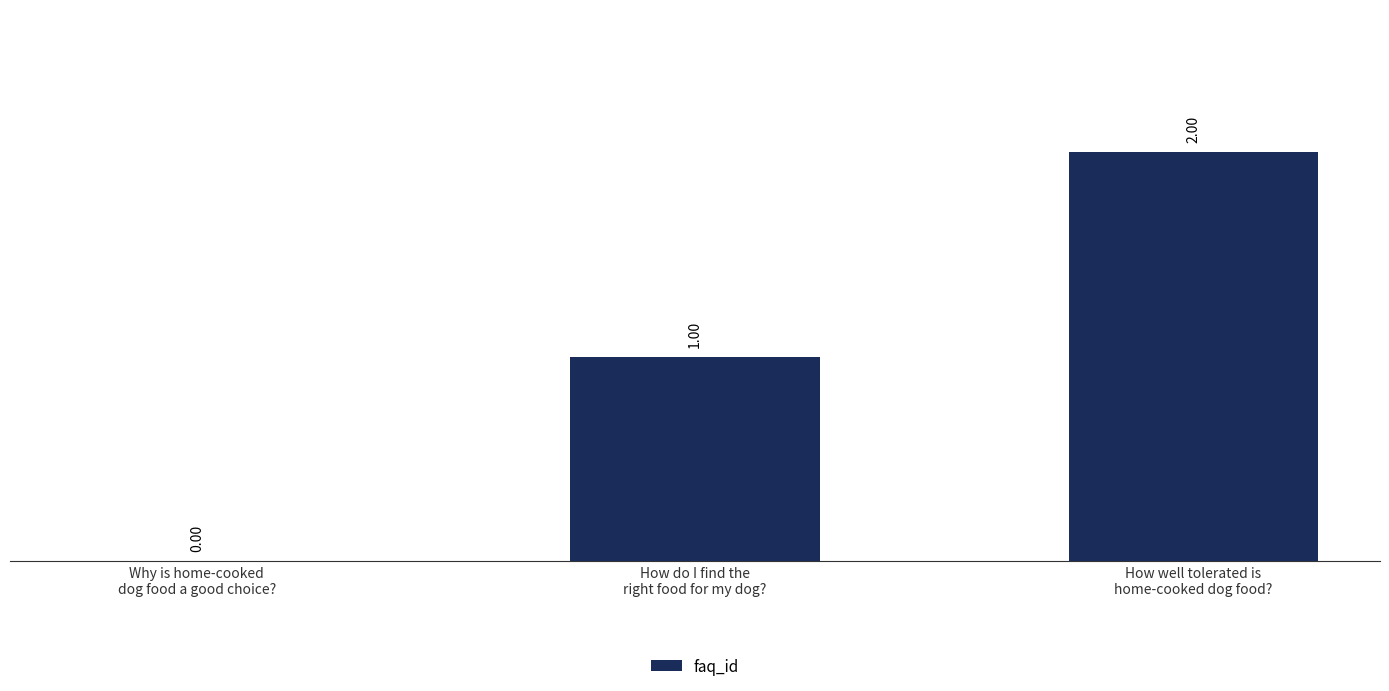

Count the number of categories in the chart.

3